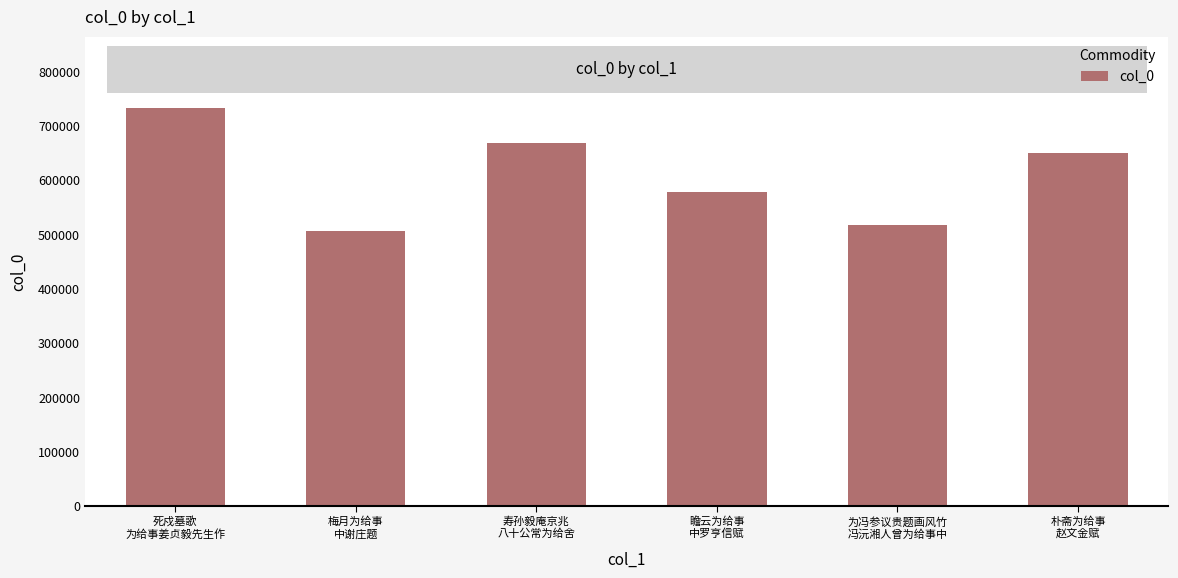

Reading right to left, transcribe all the data shown in this chart.

朴斋为给事
赵文金赋=650241	为冯参议贵题画风竹
冯沅湘人曾为给事中=517678	瞻云为给事
中罗亨信赋=577480	寿孙毅庵京兆
八十公常为给舍=668042	梅月为给事
中谢庄题=506868	死戍墓歌
为给事姜贞毅先生作=732491